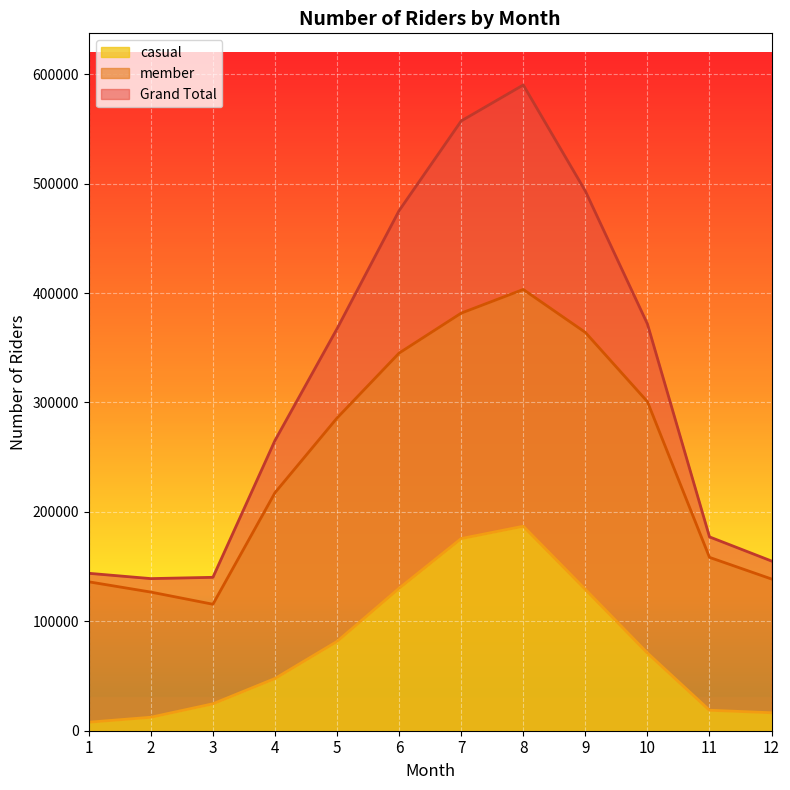

Rank the series by their maximum value, from highest to lowest.

Grand Total, member, casual